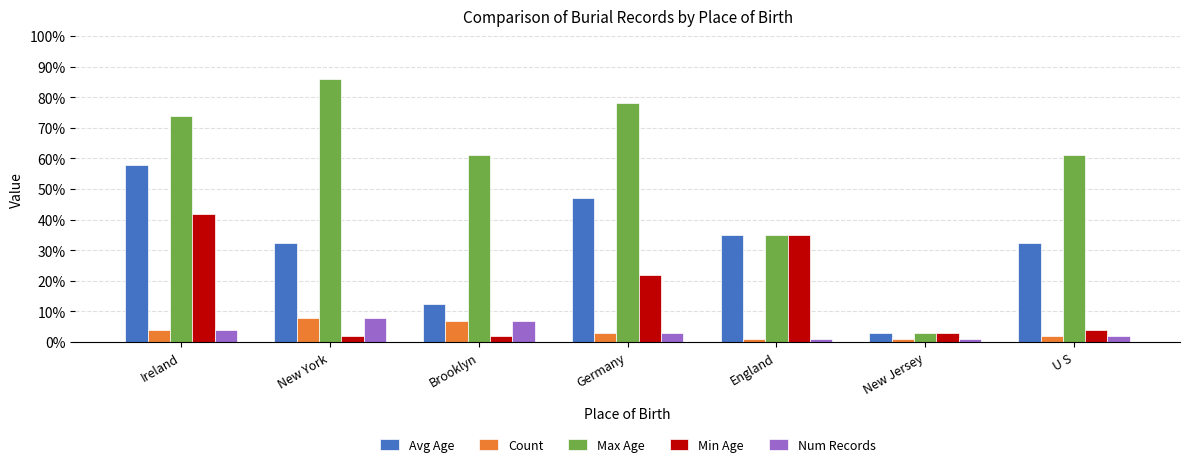

At which category is the sum across all series the highest?

Ireland